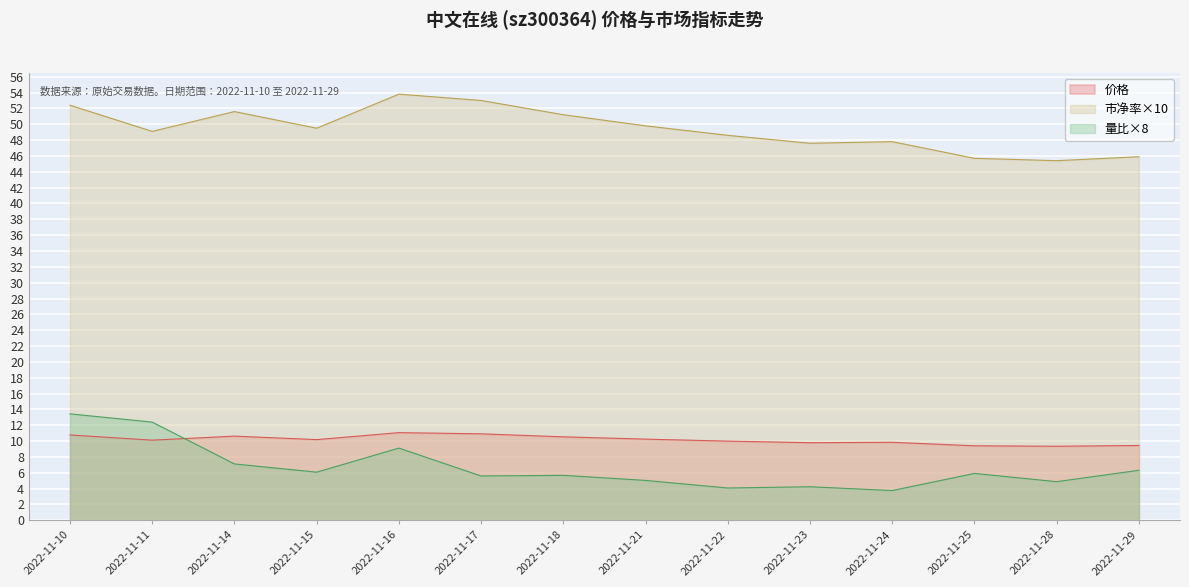

What is the difference between the 价格 values at 2022-11-29 and 2022-11-14?

1.2